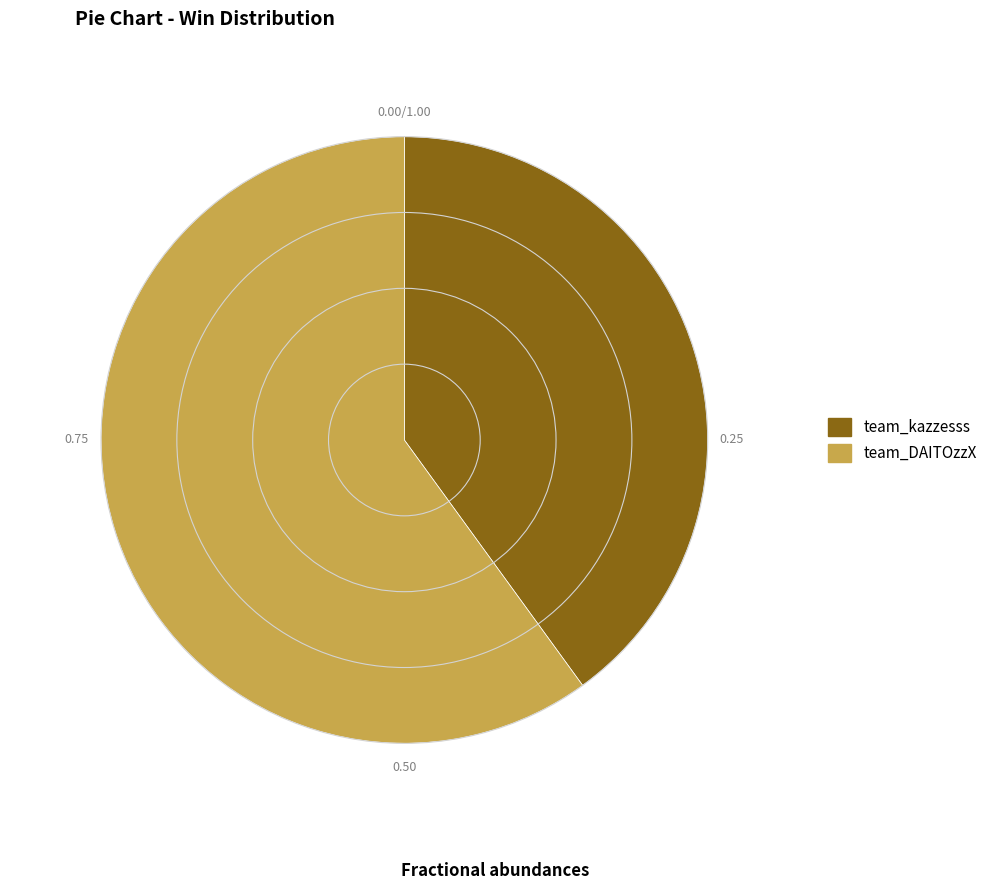

Is it true that team_DAITOzzX is 60% of the pie?

True